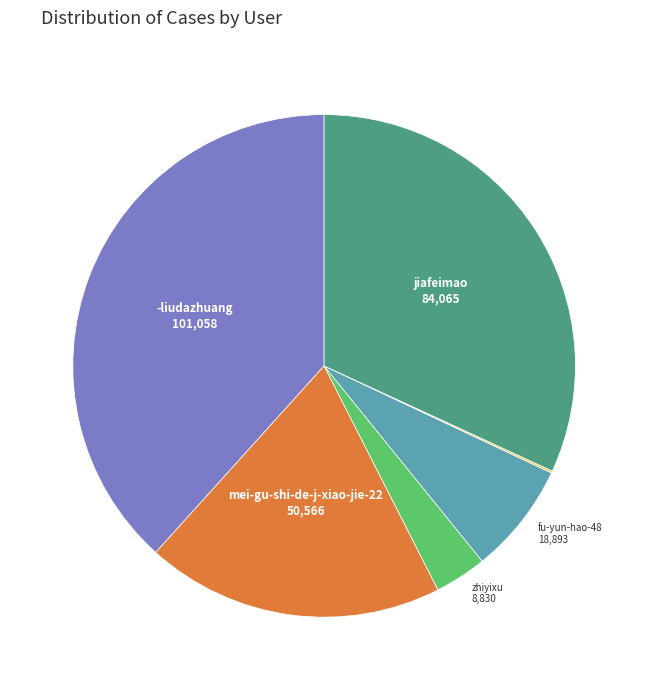

Does any single category account for the majority?

No